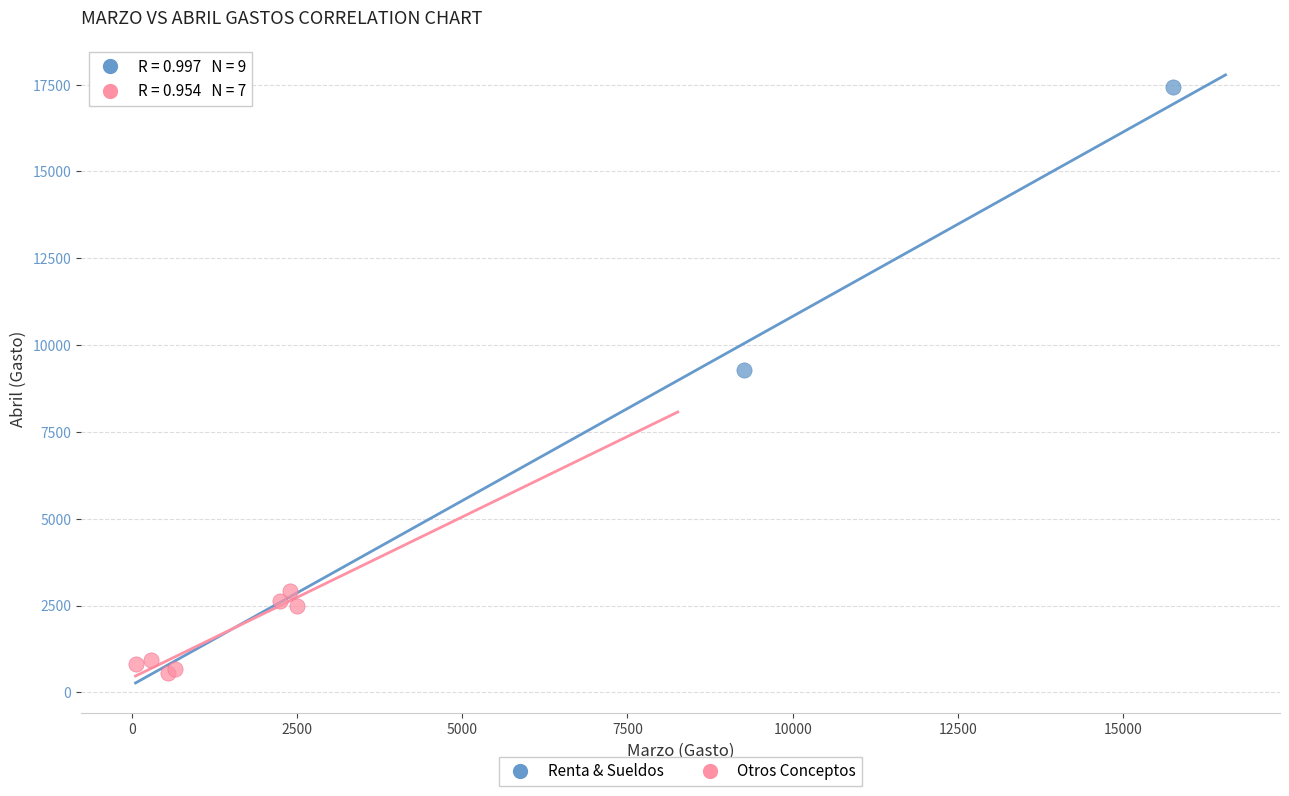

Which series has the largest Y range (max minus min)?

Renta & Sueldos